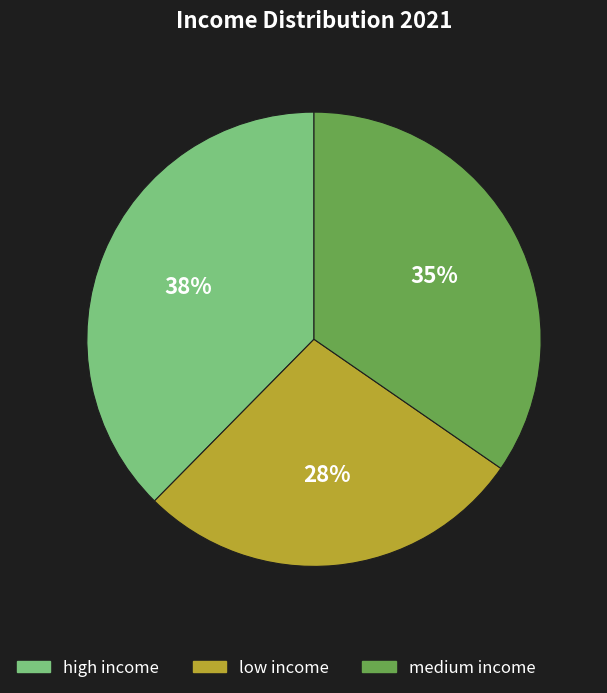

Is the sum of low income and medium income greater than half?

Yes